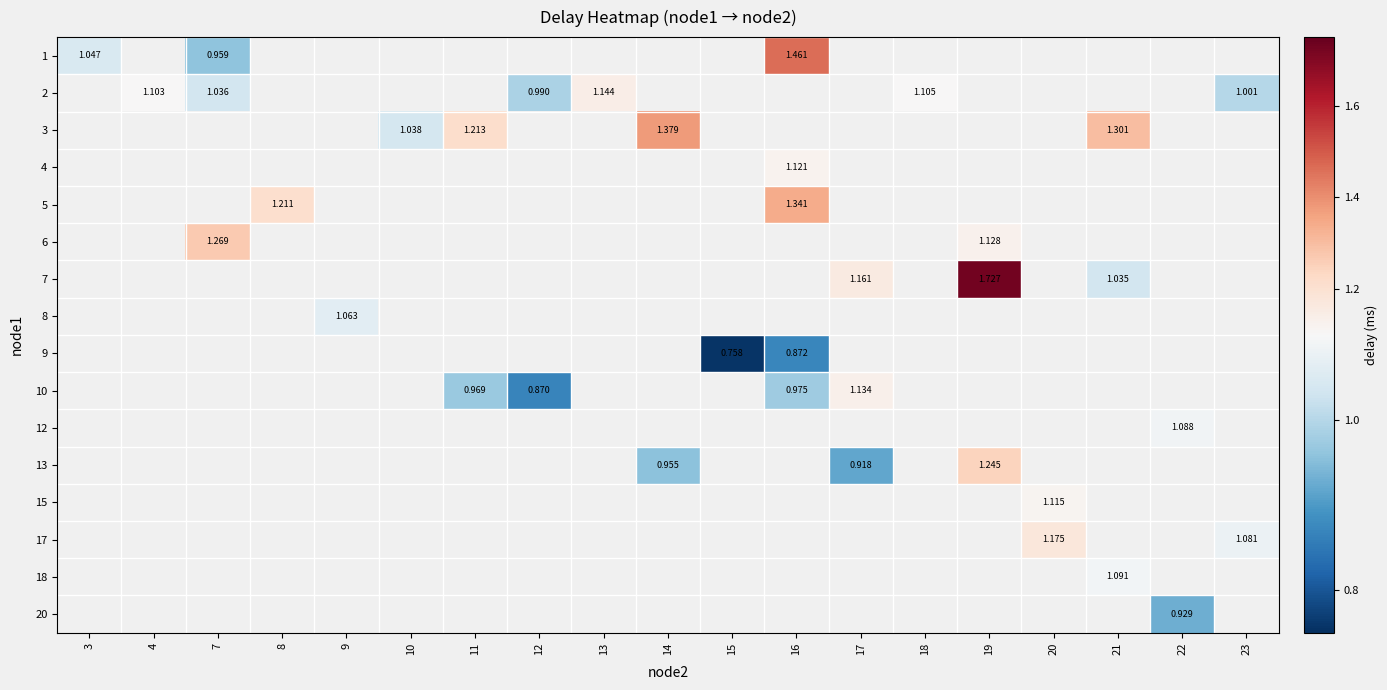

Between 15 and 17, which is larger?

17